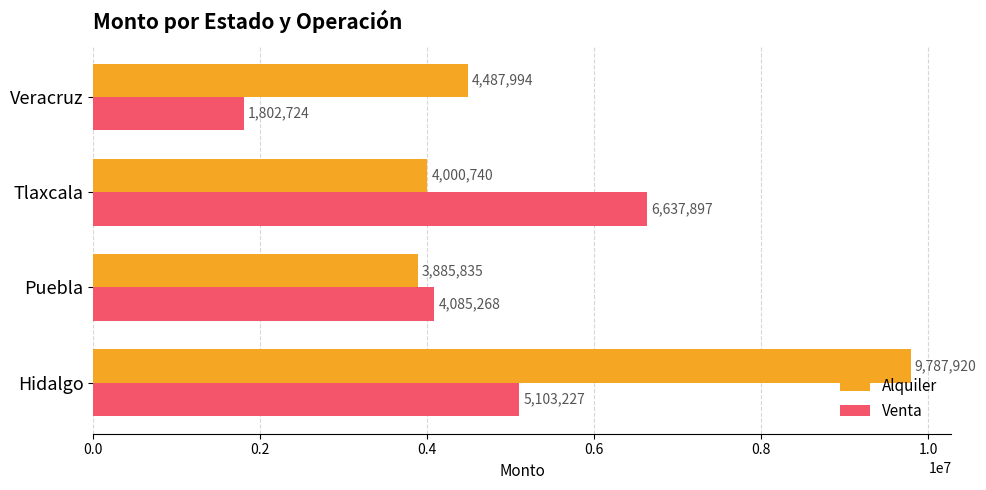

What is the average value of the Alquiler series?

5540622